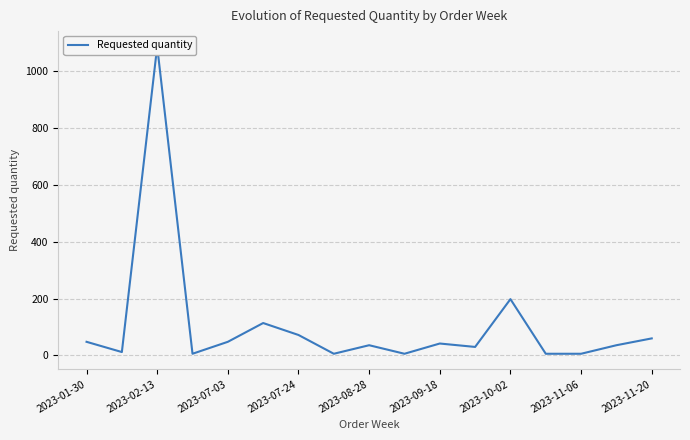

Is it true that the value at 2023-11-06 is 6?

True